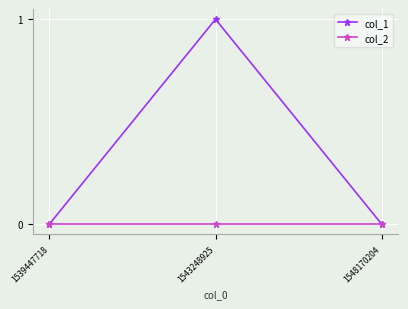

Count the col_1 values in the range 0 to 1.

3